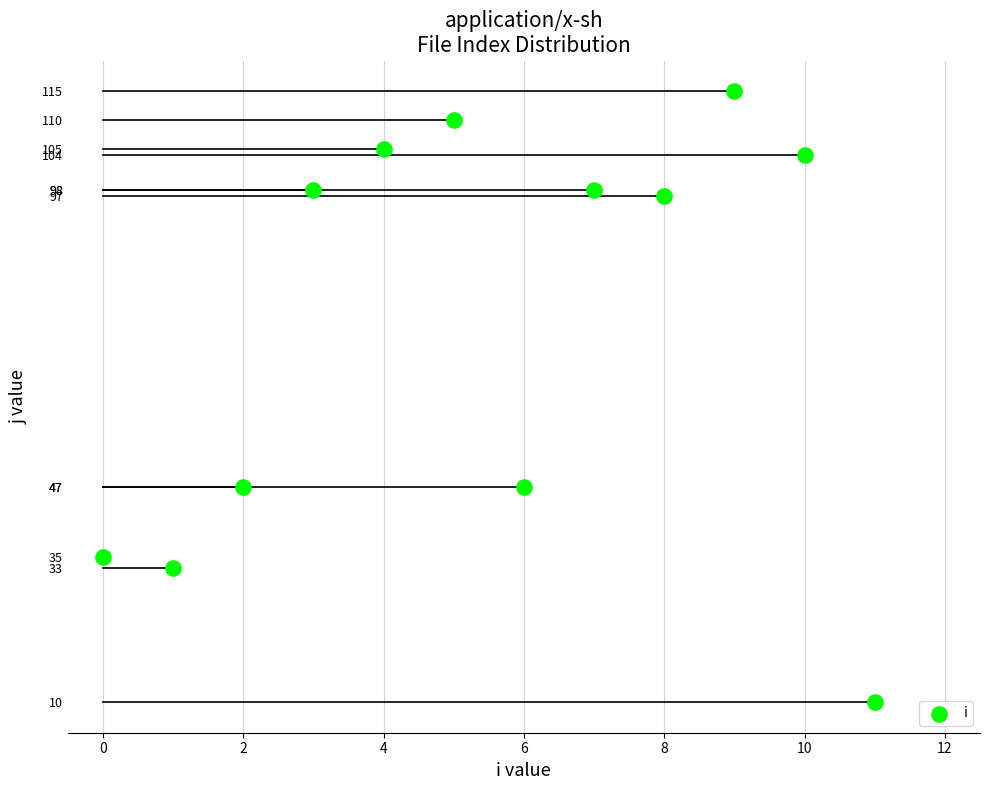

What is the average Y value?

75